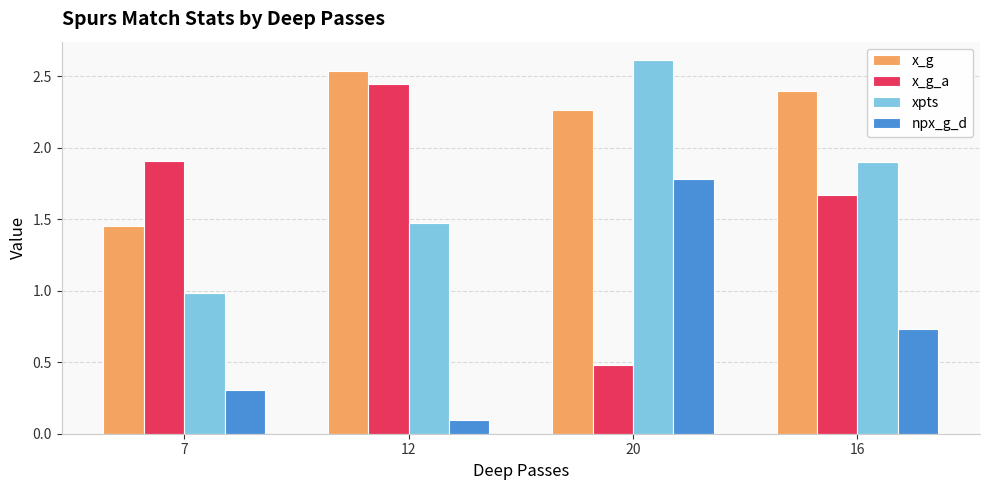

How many bars are there in each group?

4